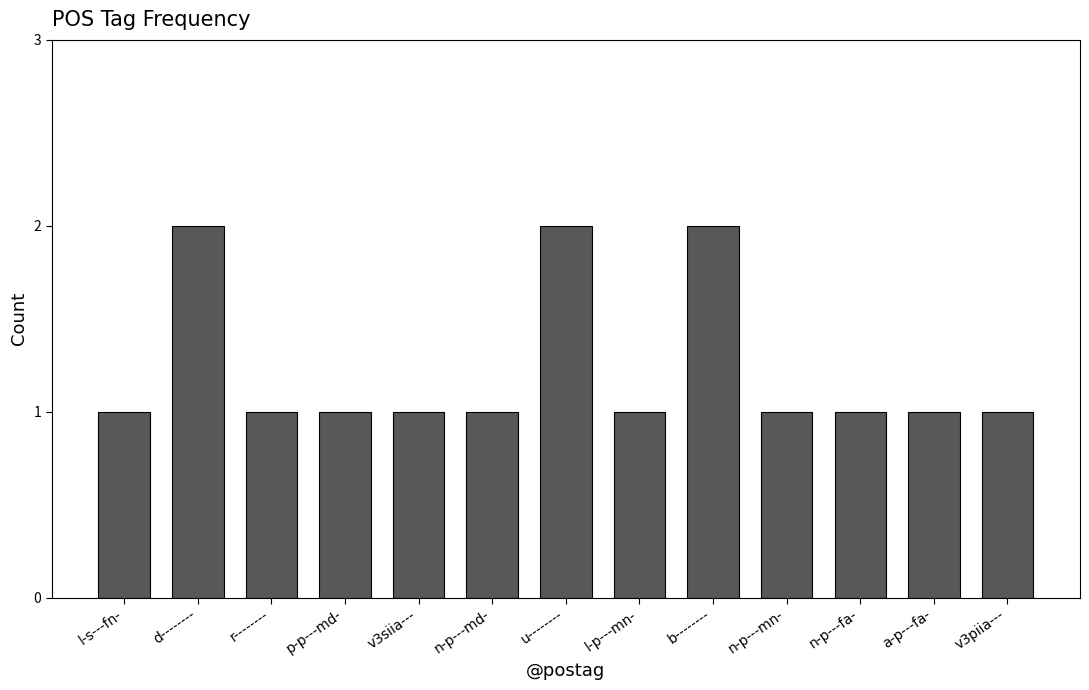

What position from the left is d--------?

2